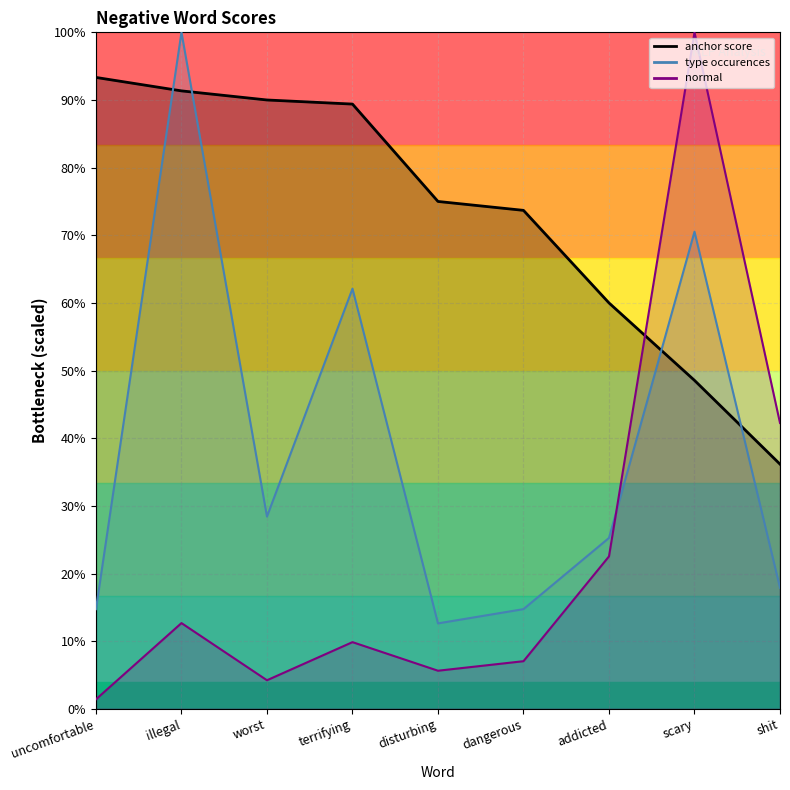

At which label is type occurences closest to 56?

terrifying